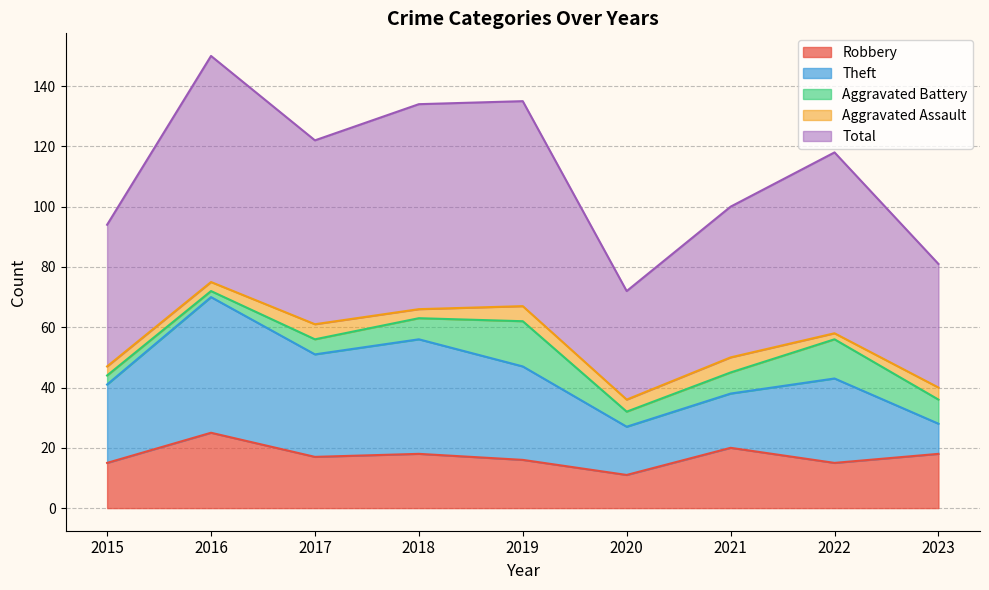

Reading left to right, what are all the values shown in this chart?

Robbery: 15	25	17	18	16	11	20	15	18
Theft: 26	45	34	38	31	16	18	28	10
Aggravated Battery: 3	2	5	7	15	5	7	13	8
Aggravated Assault: 3	3	5	3	5	4	5	2	4
Total: 47	75	61	68	68	36	50	60	41